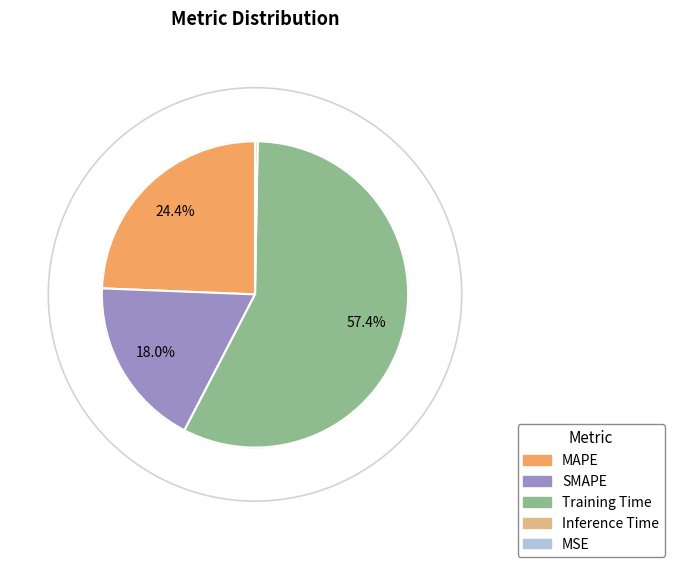

Which category accounts for the majority?

Training Time